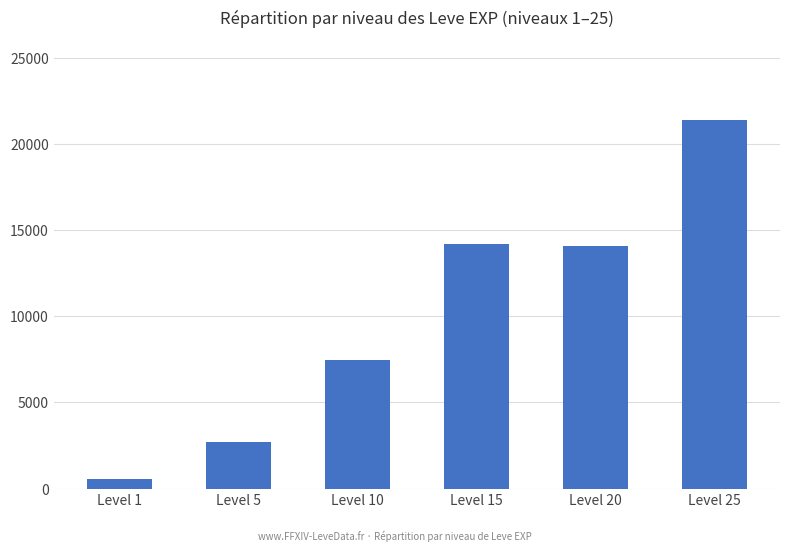

What is the greatest value displayed?

21380